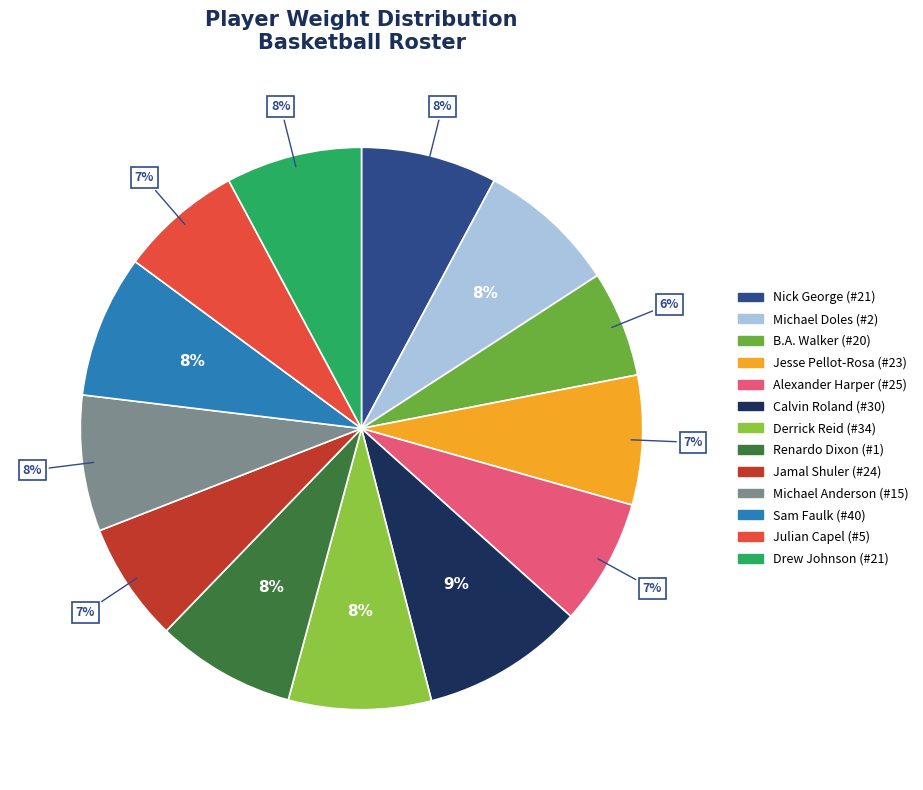

How many segments does this pie chart have?

13